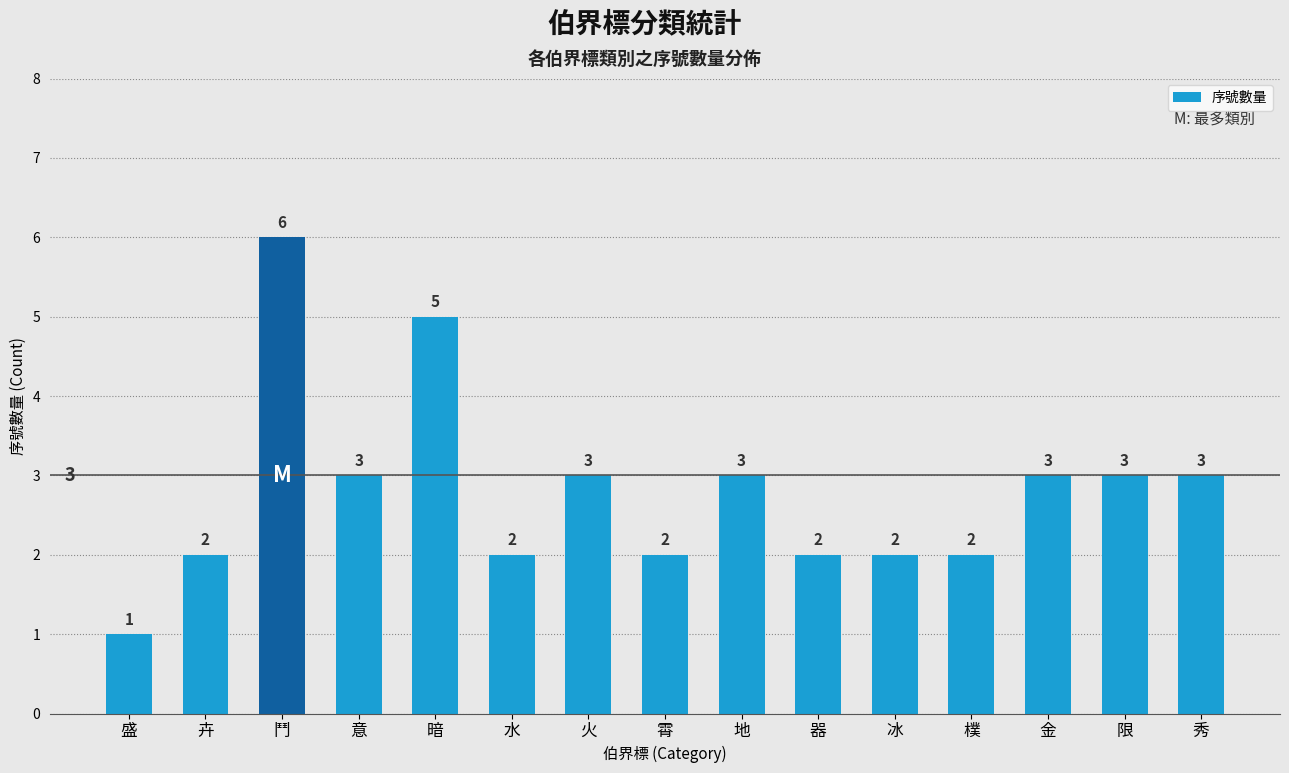

Between 器 and 盛, which is larger?

器